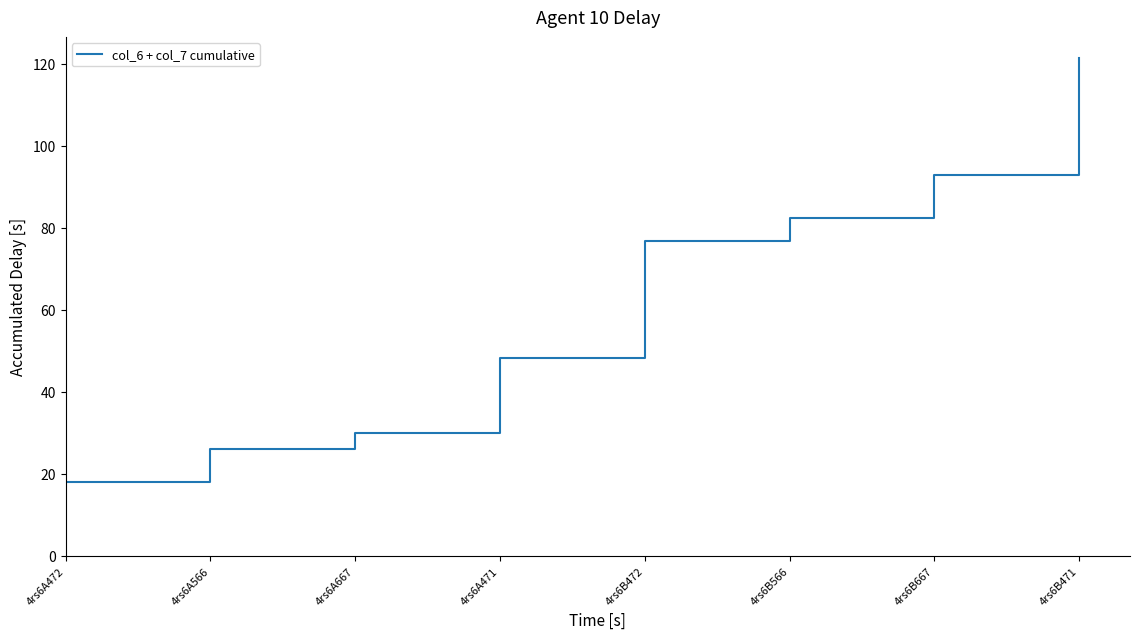

True or false: the data shows 82.5 at 4rs6B566.

True